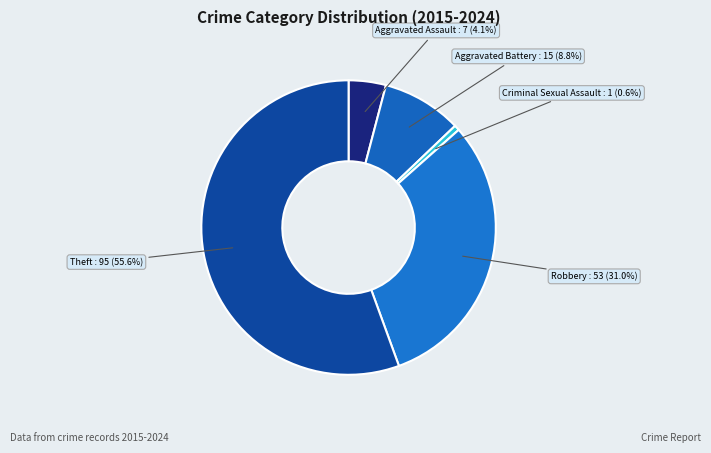

To the nearest percent, what percentage of the pie is Criminal Sexual Assault?

1%